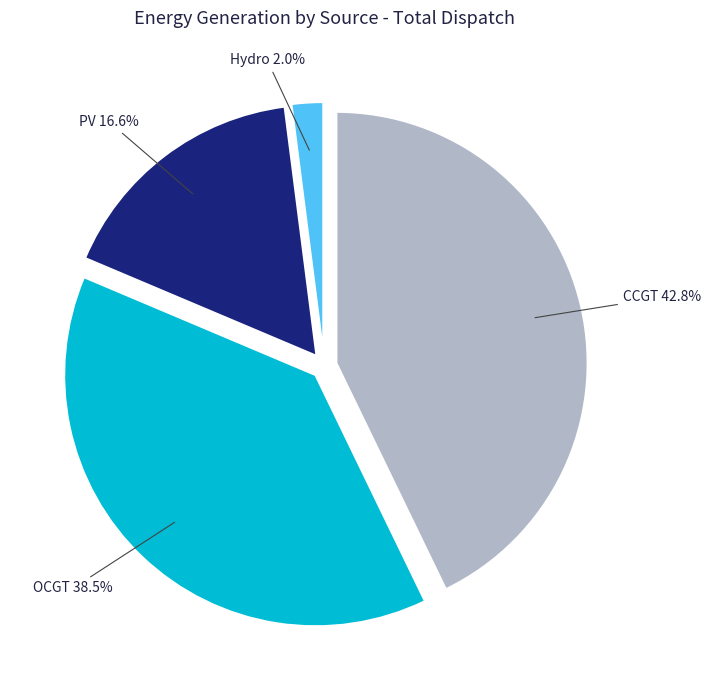

Which slice is the largest?

CCGT